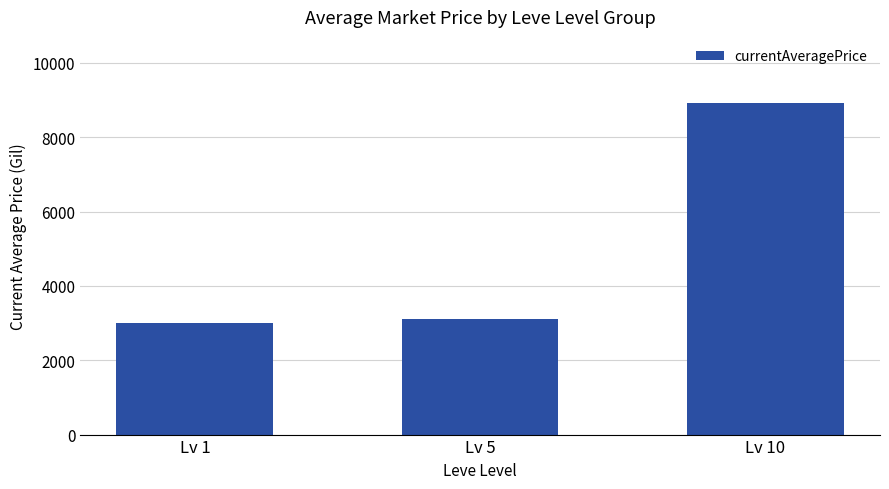

What is the minimum value shown in the chart?

2997.3